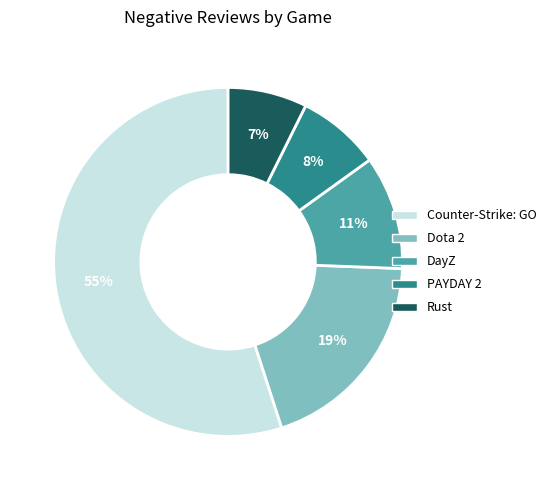

Count the number of slices in the pie.

5